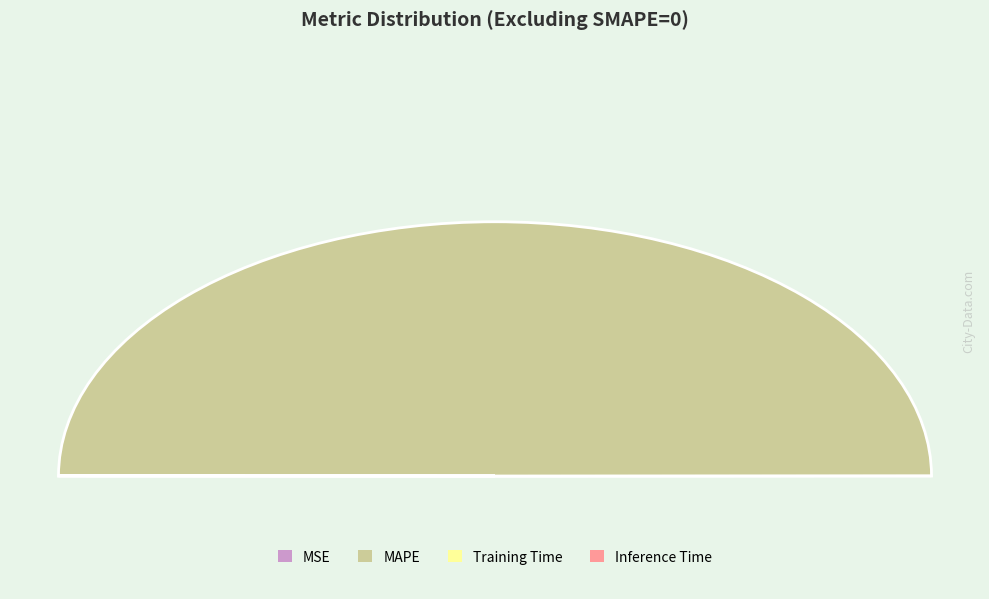

Which category has the smallest portion of the pie?

Inference Time